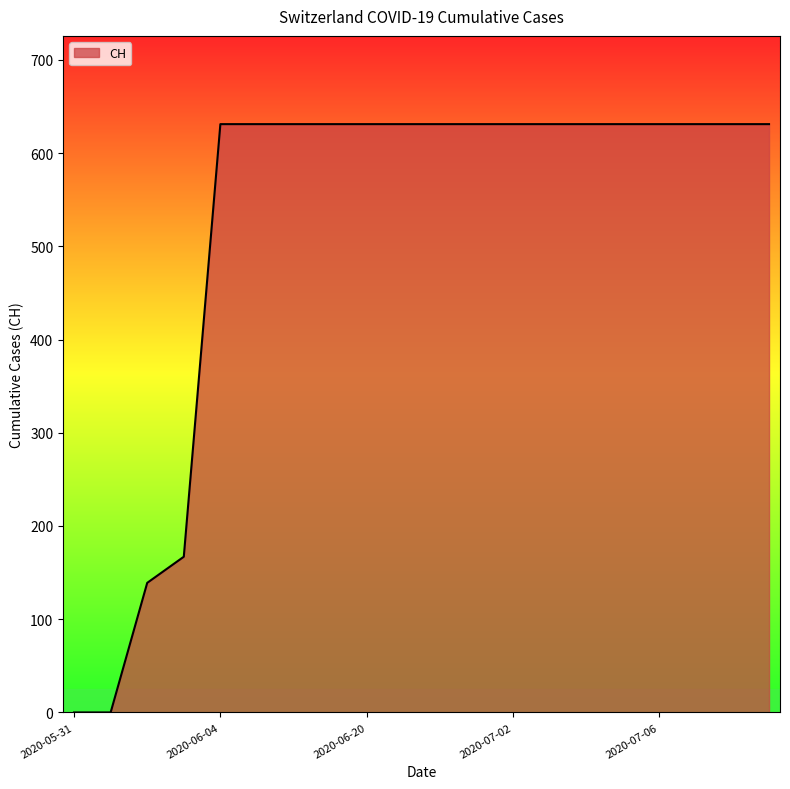

What is the difference between the maximum and minimum values?

631